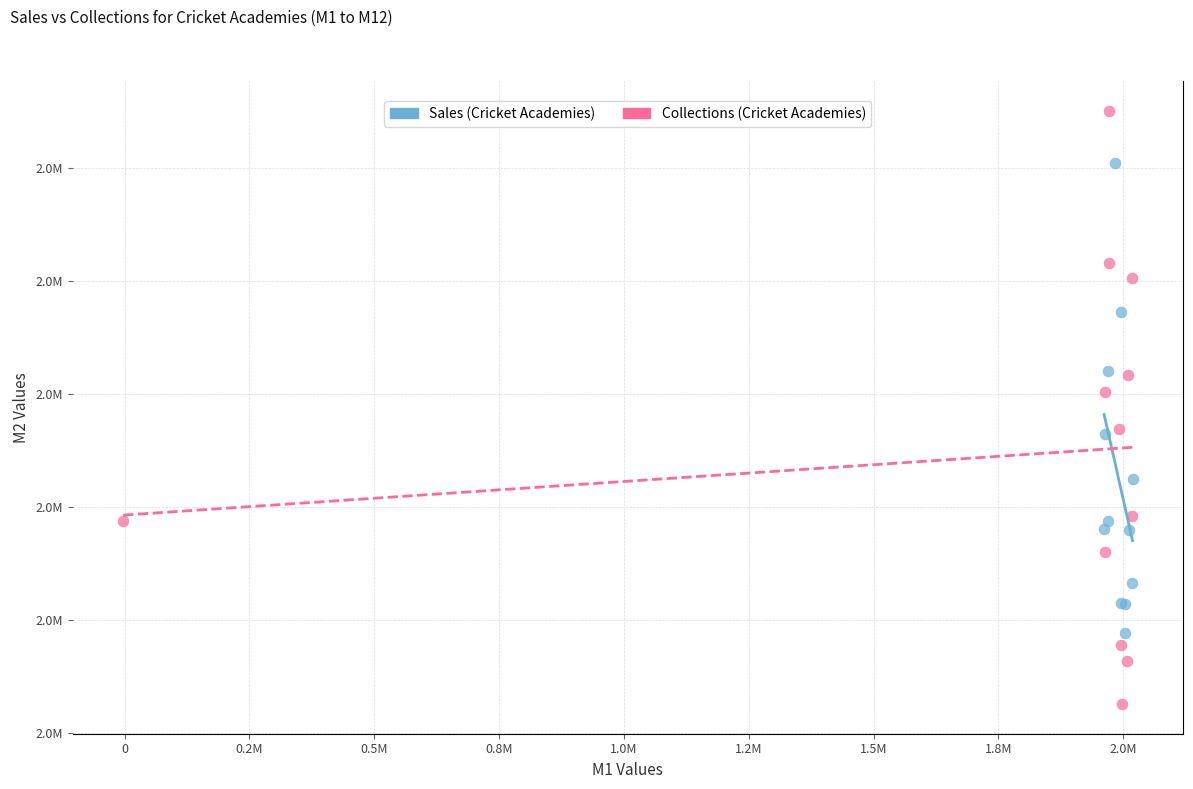

Which series reaches the maximum Y coordinate?

Collections (Cricket Academies)